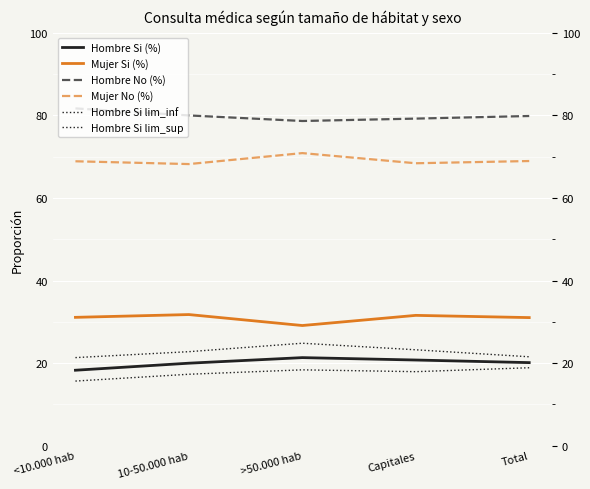

What is the minimum value shown in the chart?

15.7